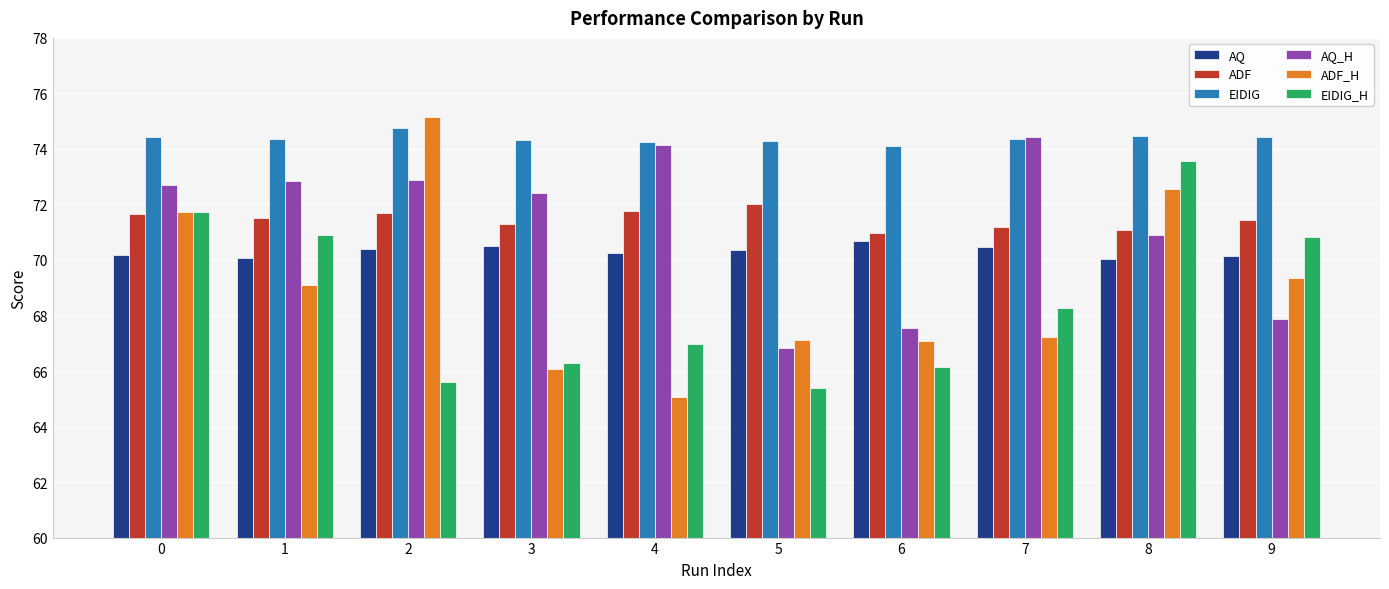

What is the total value across all series at 6?

416.5